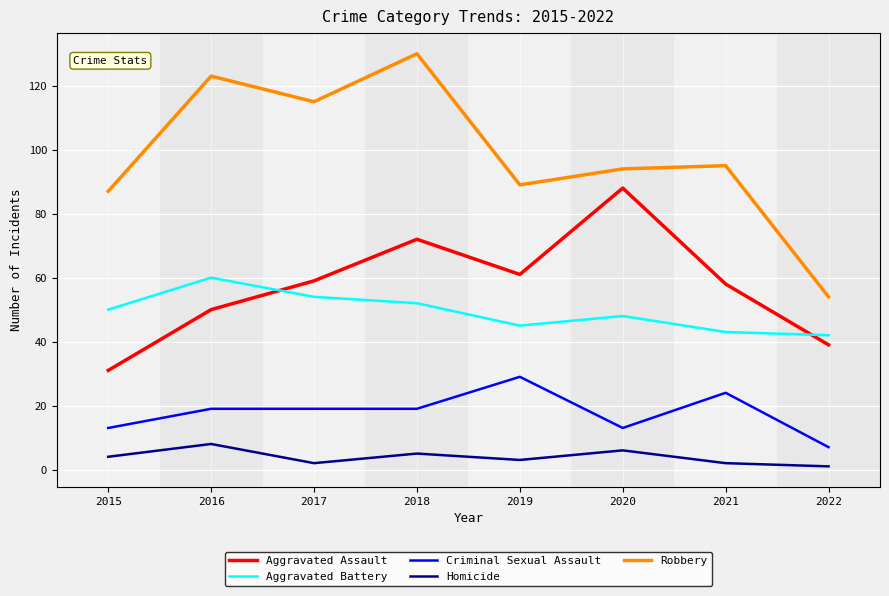

Is the value of Aggravated Battery at 2021 greater than the value of Robbery at 2020?

No